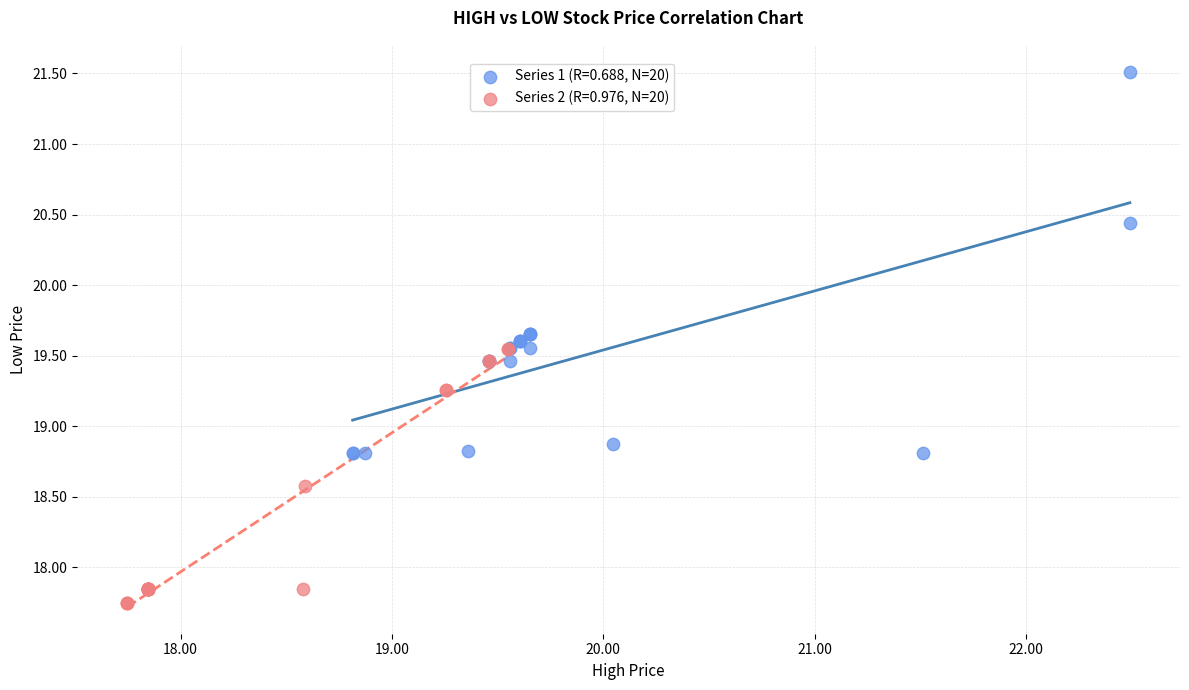

Which series reaches the minimum Y coordinate?

Series 2 (R=0.976, N=20)